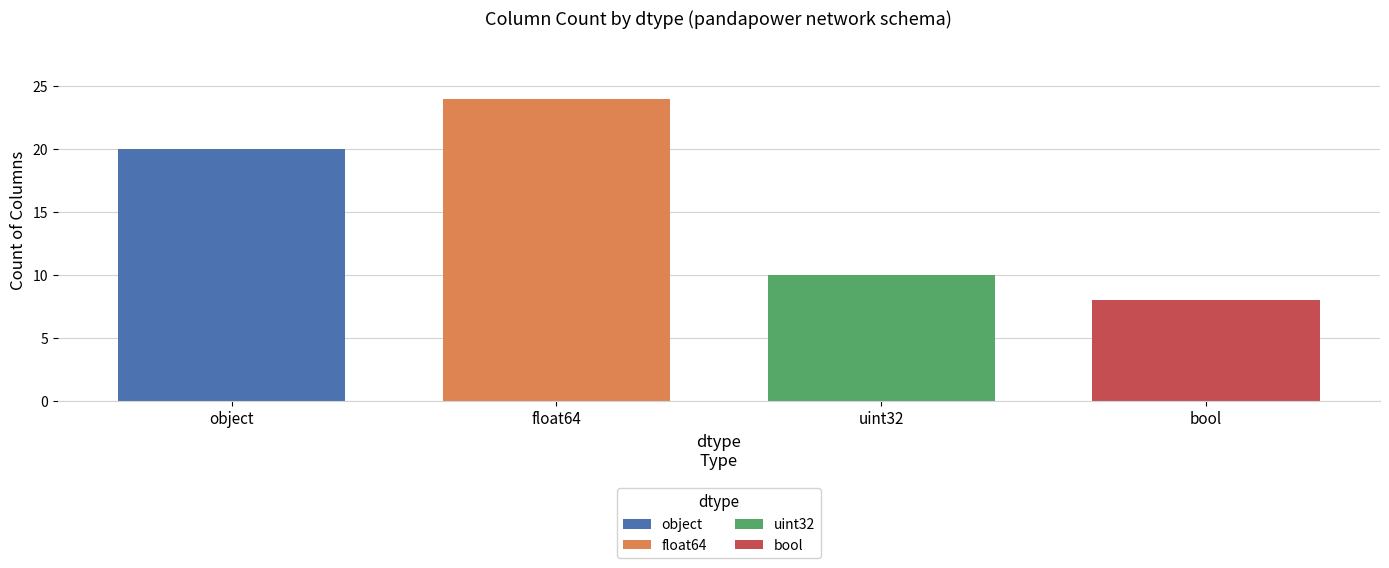

Rank the series by their maximum value, from lowest to highest.

bool, uint32, object, float64